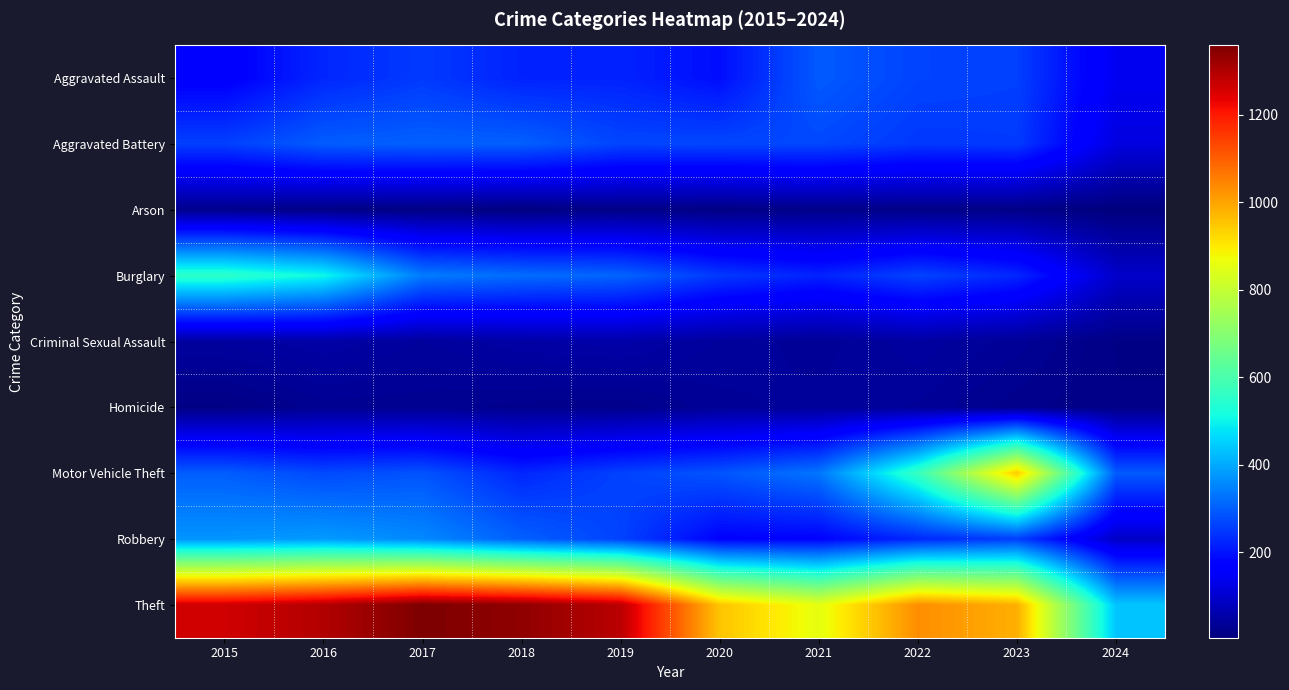

Rank the series at 2022 from lowest to highest value.

Arson, Homicide, Criminal Sexual Assault, Robbery, Aggravated Battery, Burglary, Aggravated Assault, Motor Vehicle Theft, Theft